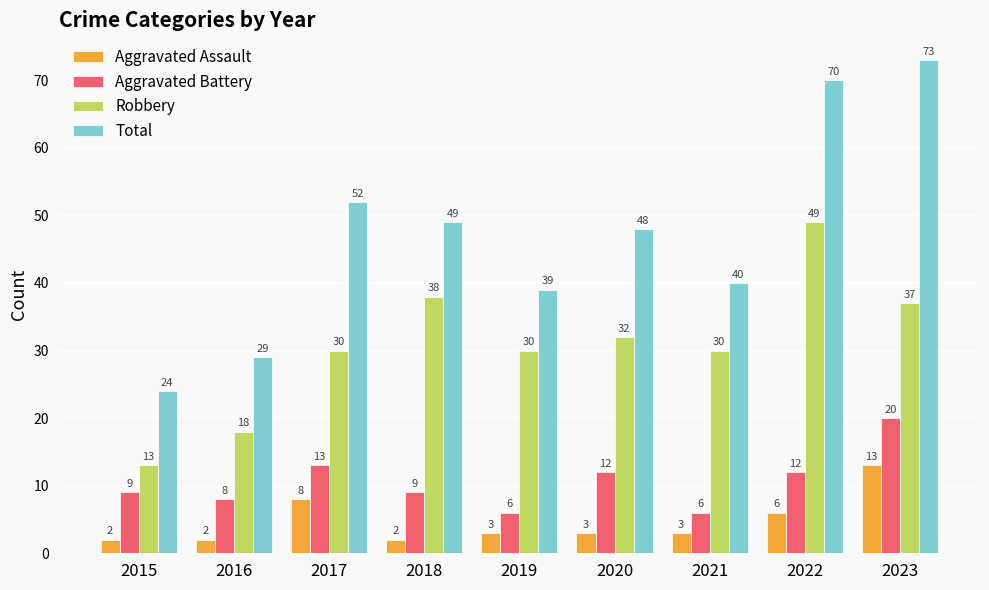

Reading right to left, list all the values displayed in this chart.

Aggravated Assault: 13	6	3	3	3	2	8	2	2
Aggravated Battery: 20	12	6	12	6	9	13	8	9
Robbery: 37	49	30	32	30	38	30	18	13
Total: 73	70	40	48	39	49	52	29	24